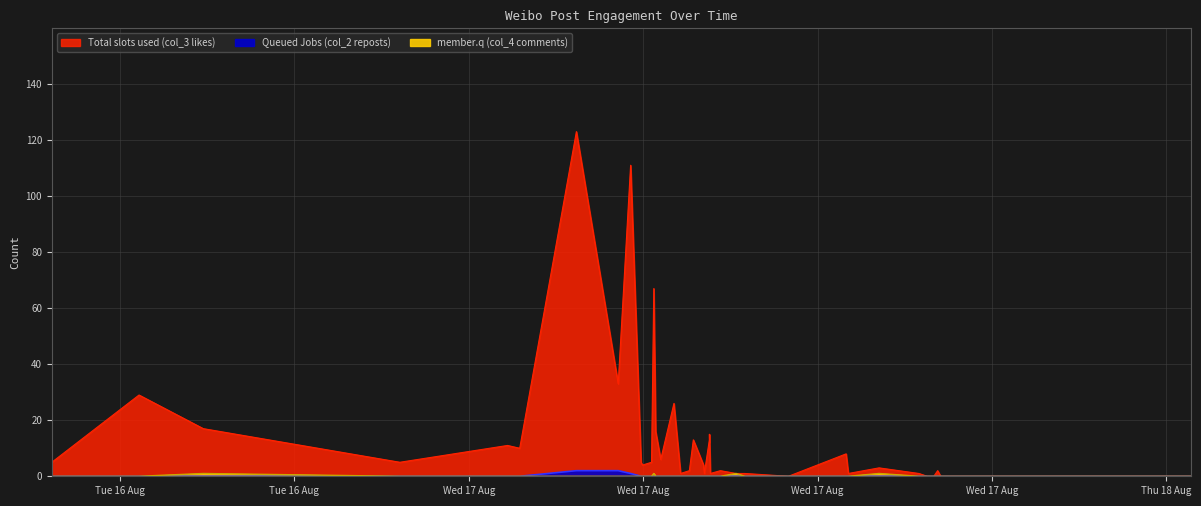

True or false: Queued Jobs (col_2 reposts) has a value of 0 at 17.

True